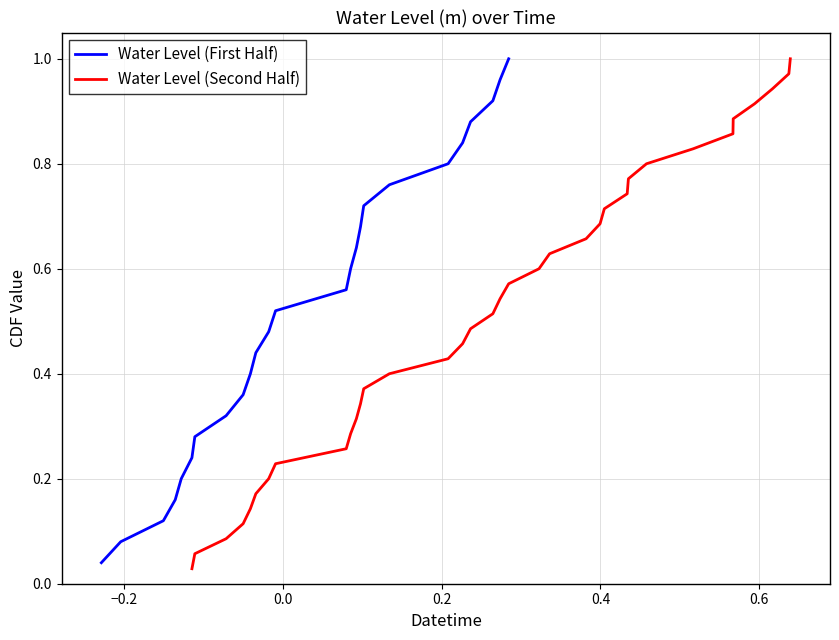

How many negative values are there?

13